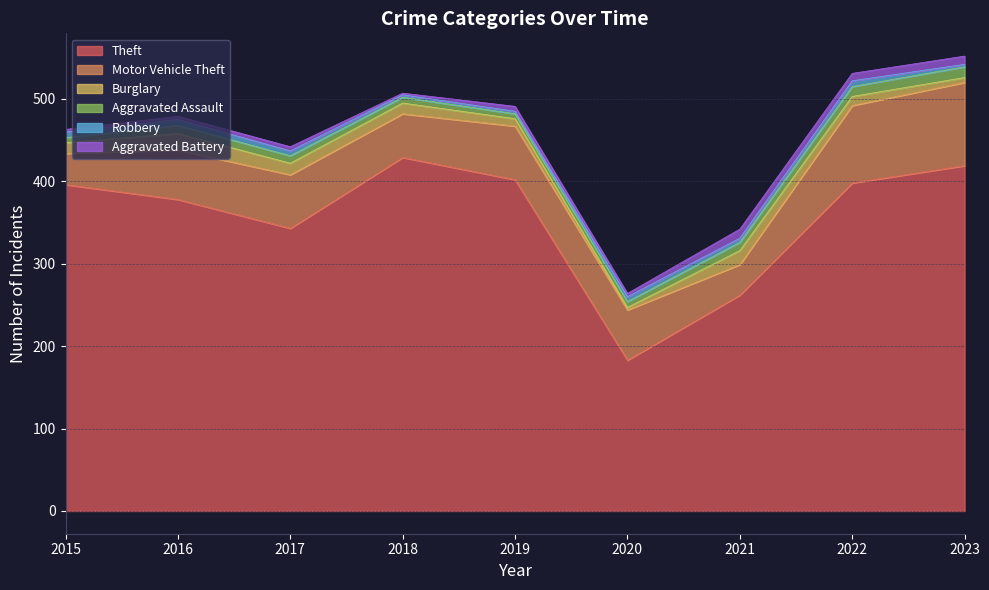

What is the average value of the Theft series?

357